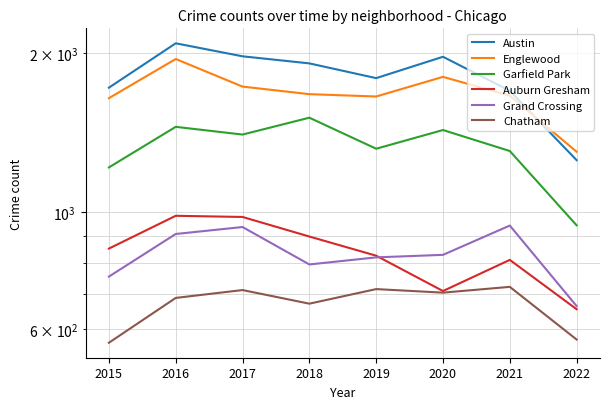

True or false: Chatham and Englewood cross at least once.

False